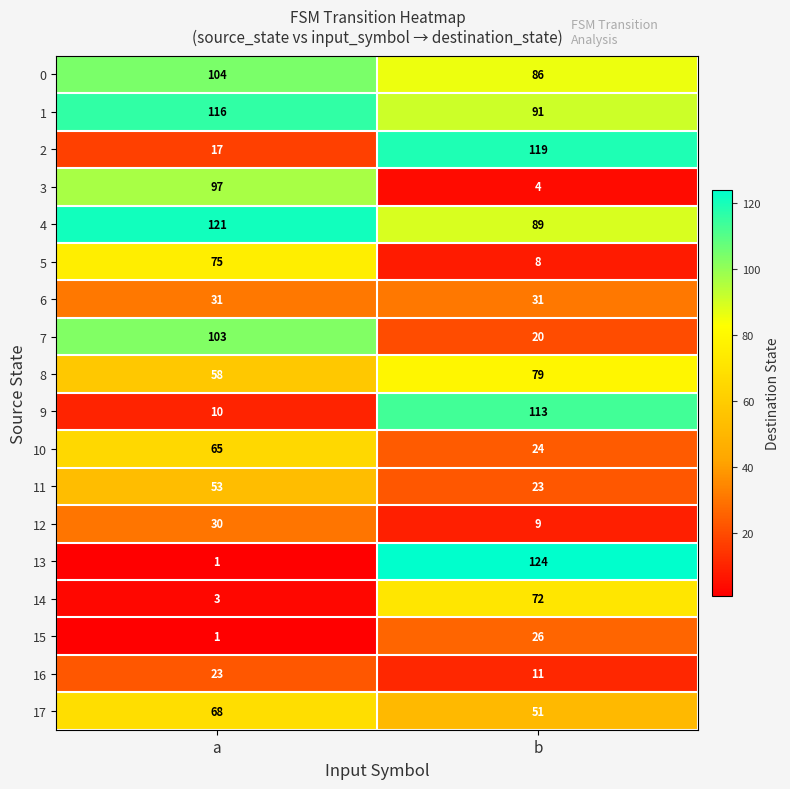

What is the smallest value displayed?

1